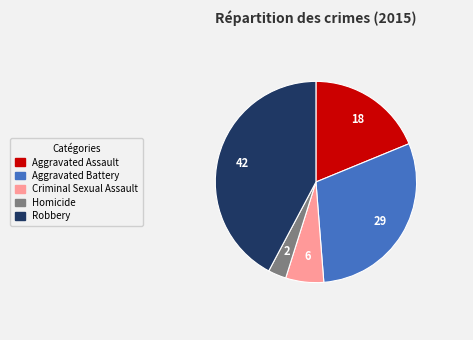

Which category has the smallest portion of the pie?

Homicide